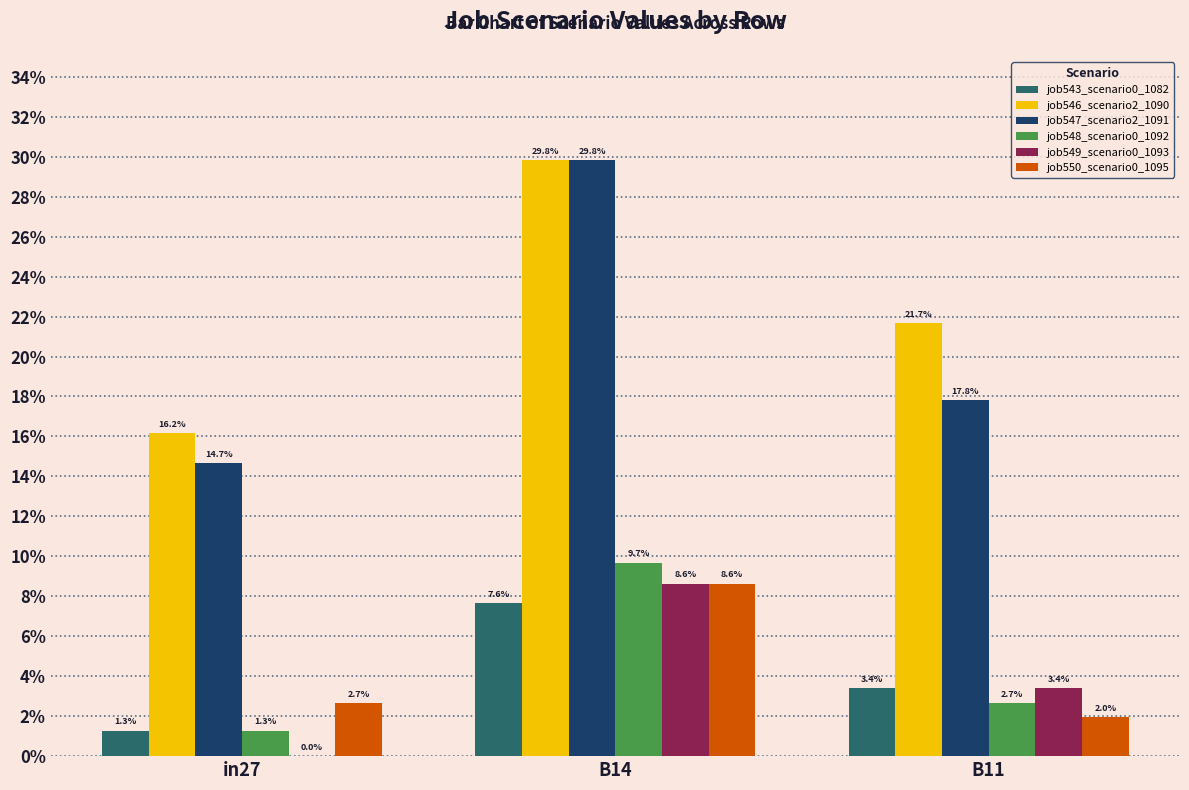

Are the bars horizontal?

No